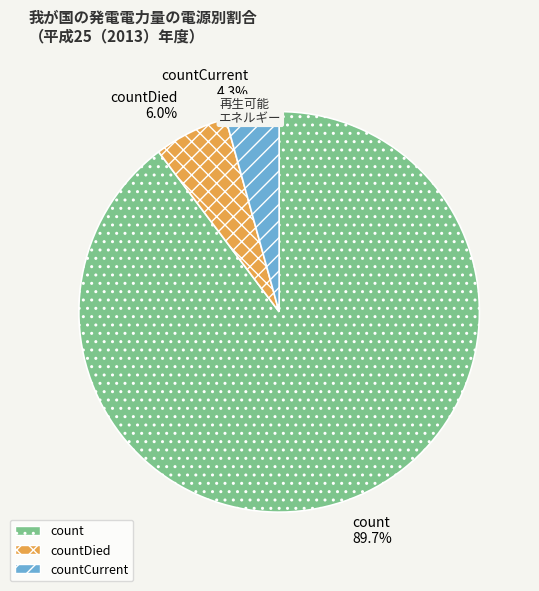

What is the ratio of the value at countDied 6.0% to the value at countCurrent 4.3%?

1.4